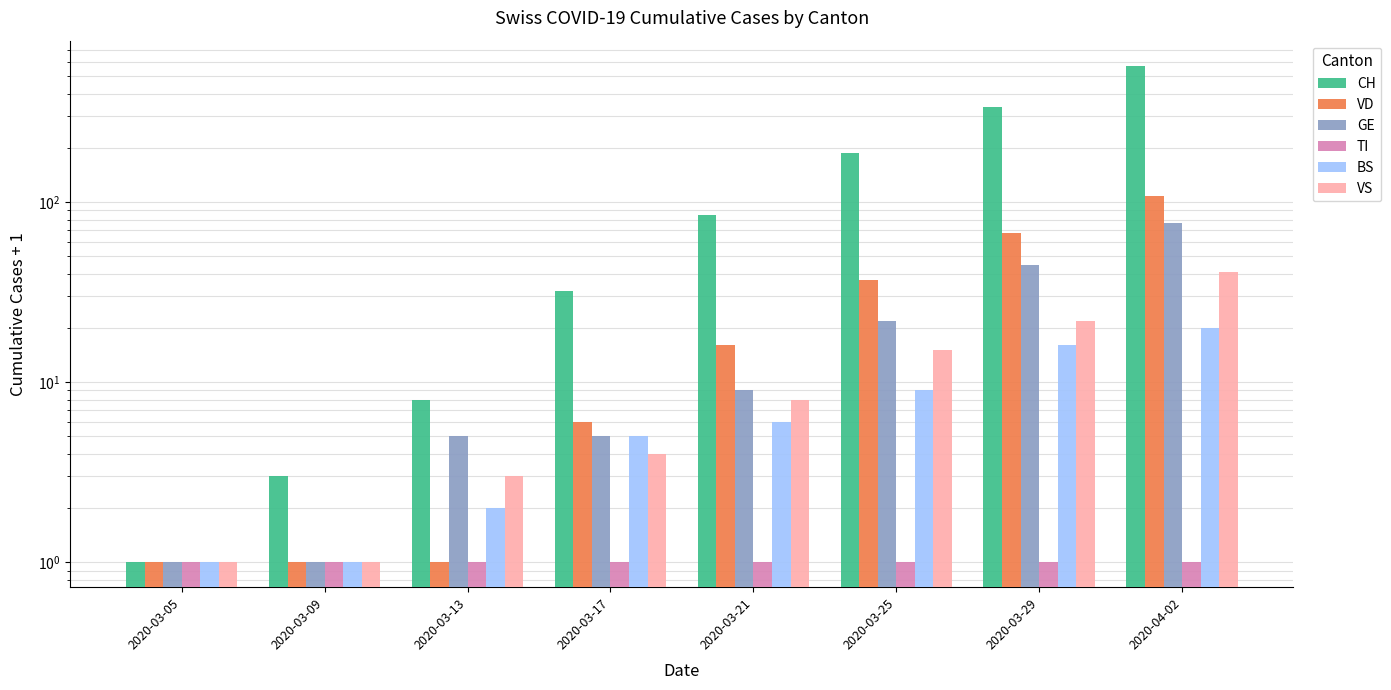

Which category has the highest value in the TI series?

2020-03-05